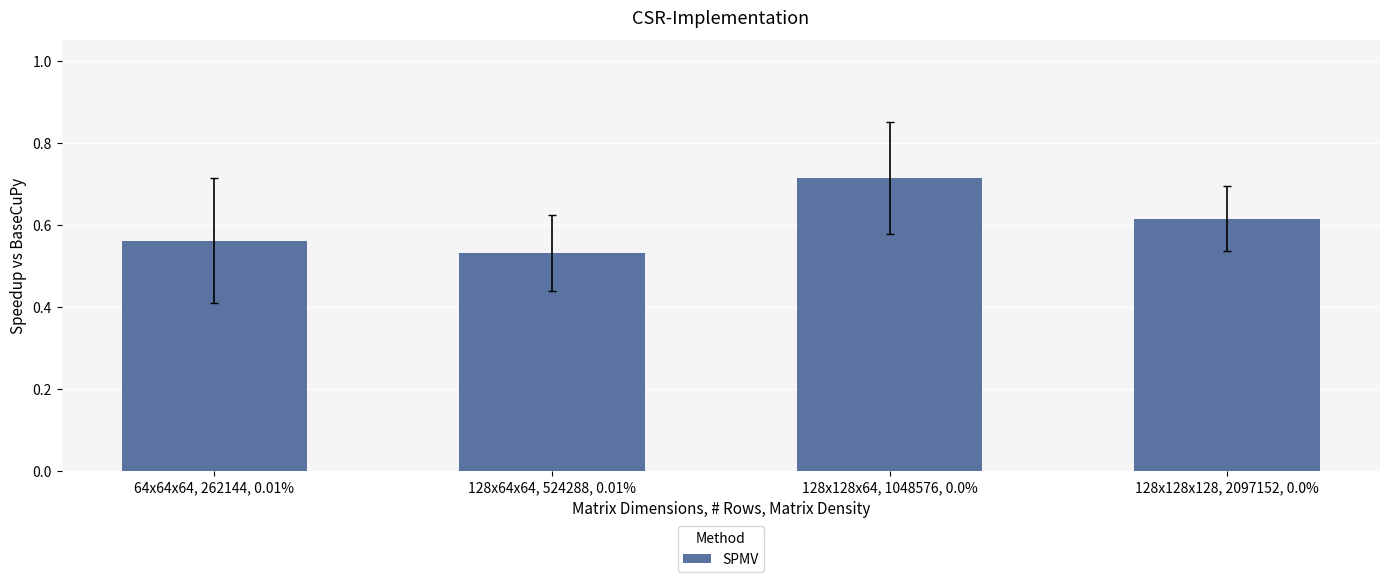

What is the label of the 4th bar from the left?

128x128x128, 2097152, 0.0%